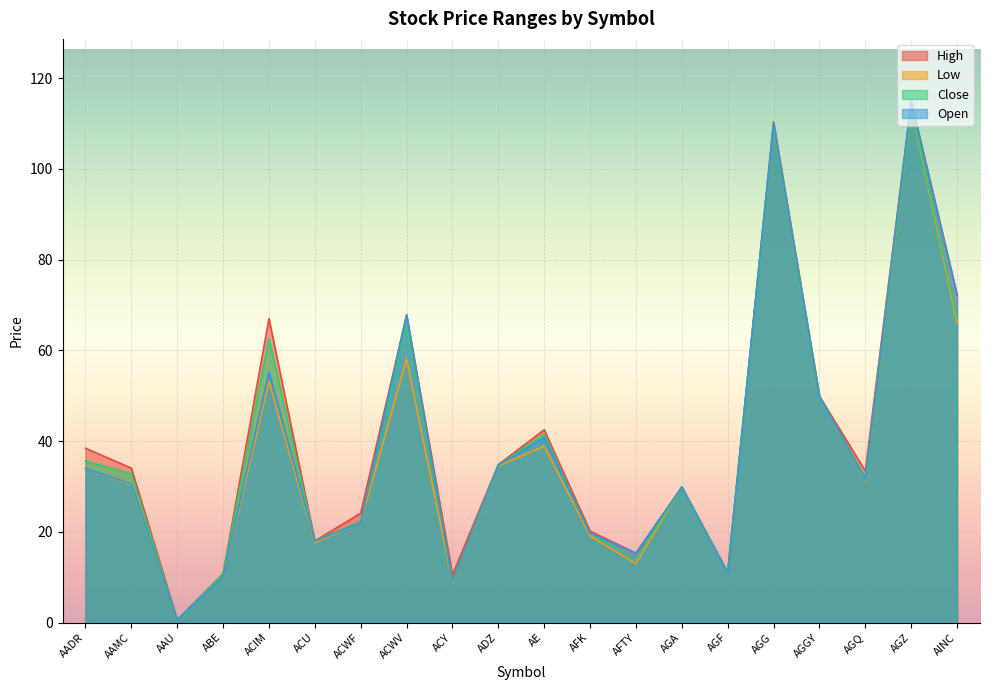

What is the difference between the second highest and minimum values in the High series?

109.7